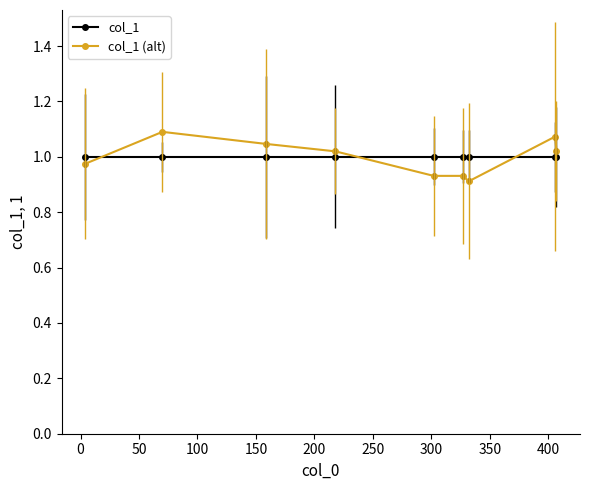

At how many categories does at least one series exceed 0?

9